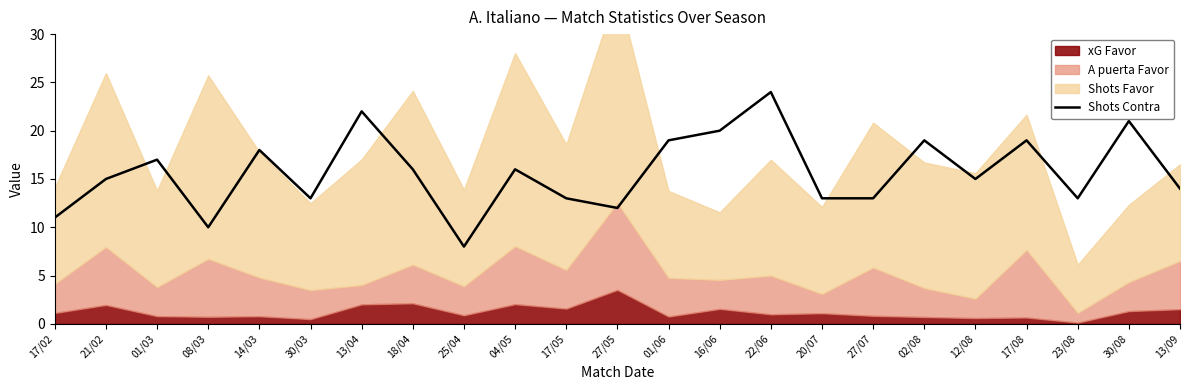

True or false: there are more than 1 points higher than both neighbors.

True